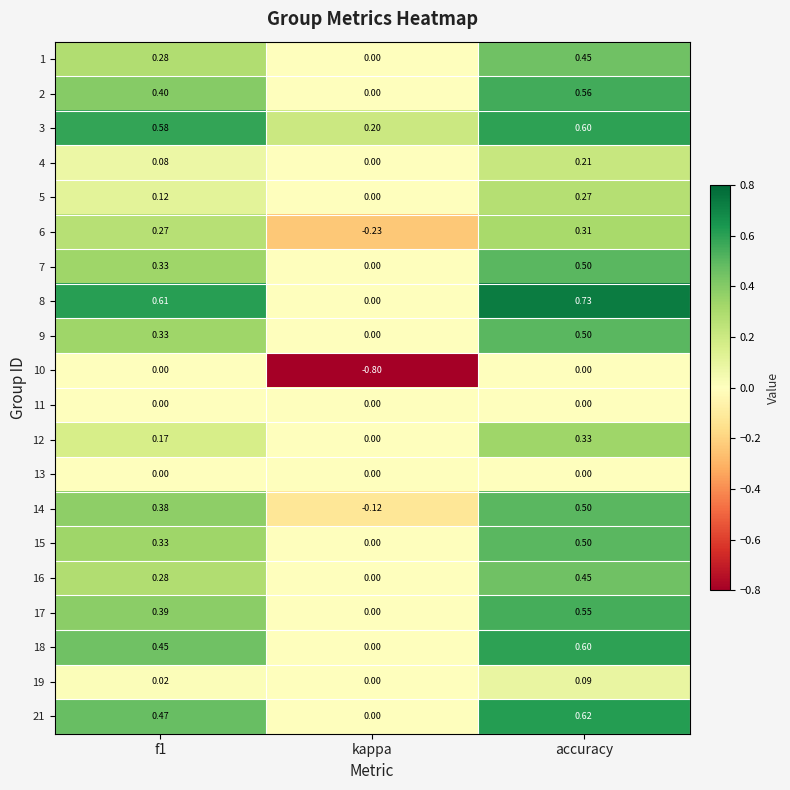

At which label does 2 reach its peak?

accuracy